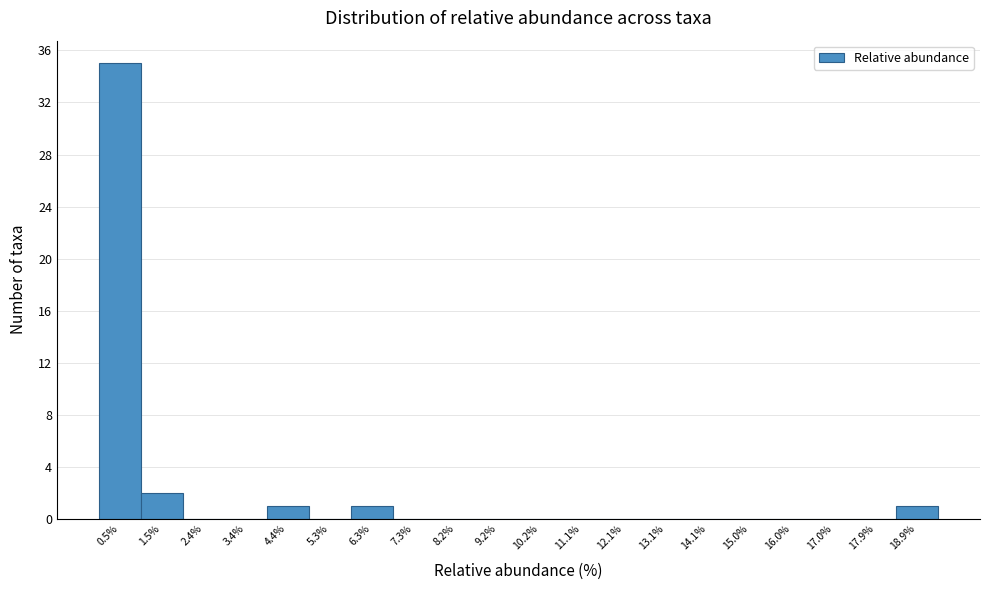

How tall is the bar that spans 5.8 to 6.8 on the x-axis? Neither the bar edges nor the heights are printed on the chart, so give them approximately, as read against the axes.

1